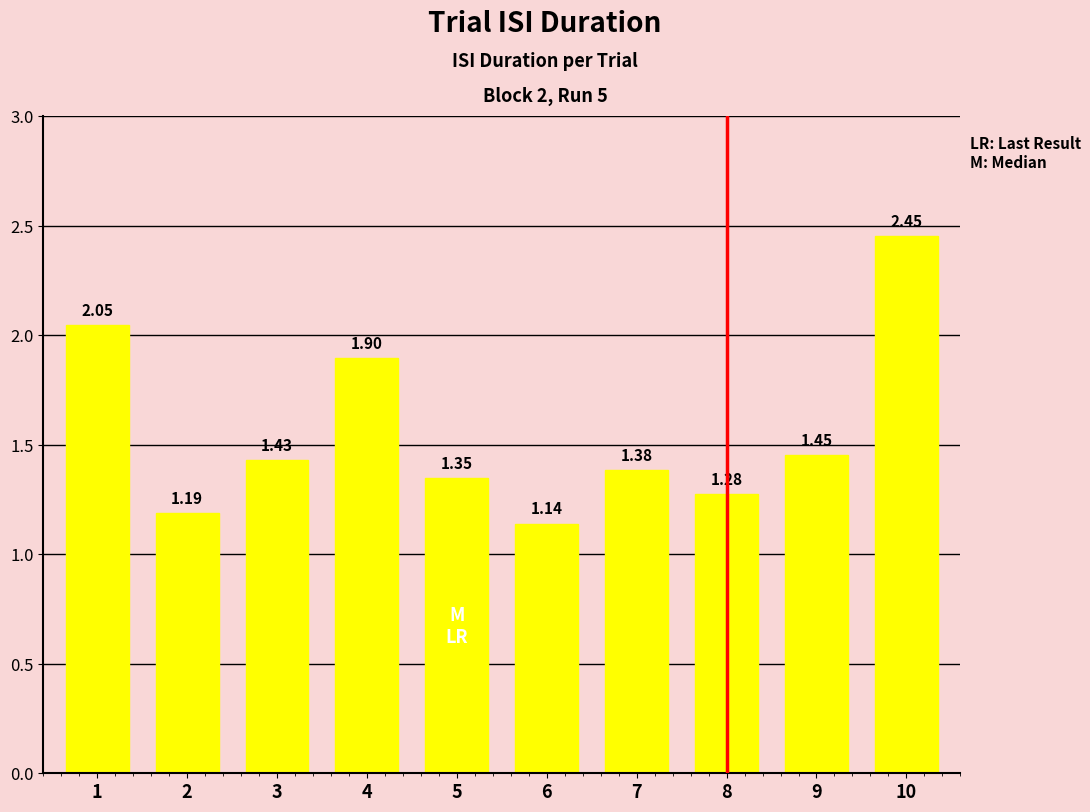

How many bars are there in total?

10